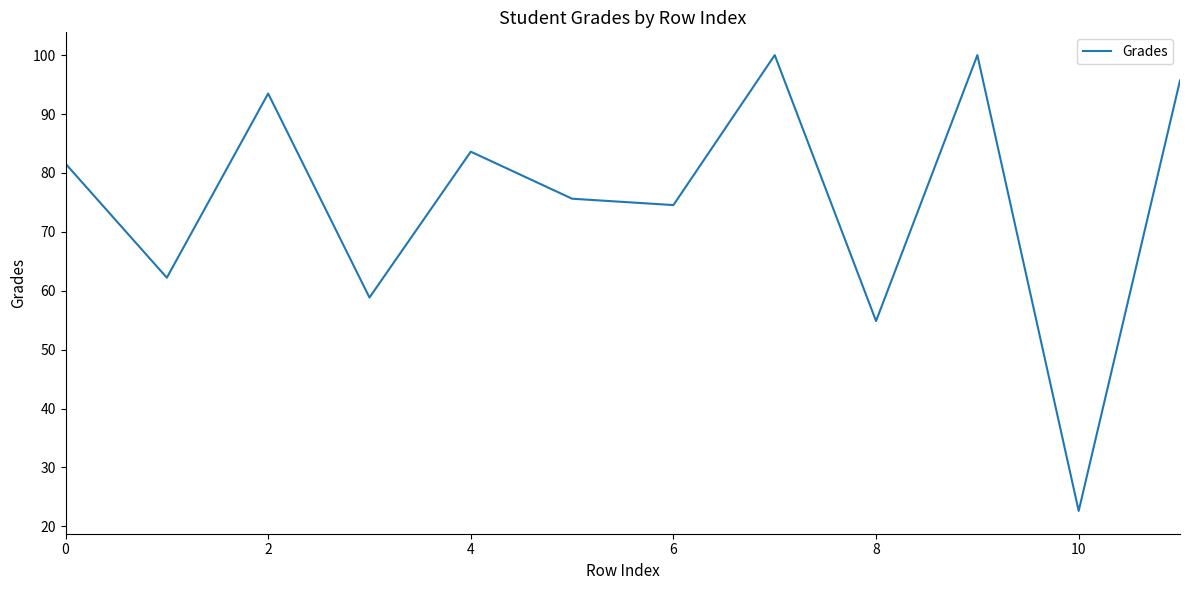

What is the sum of all values?

903.0